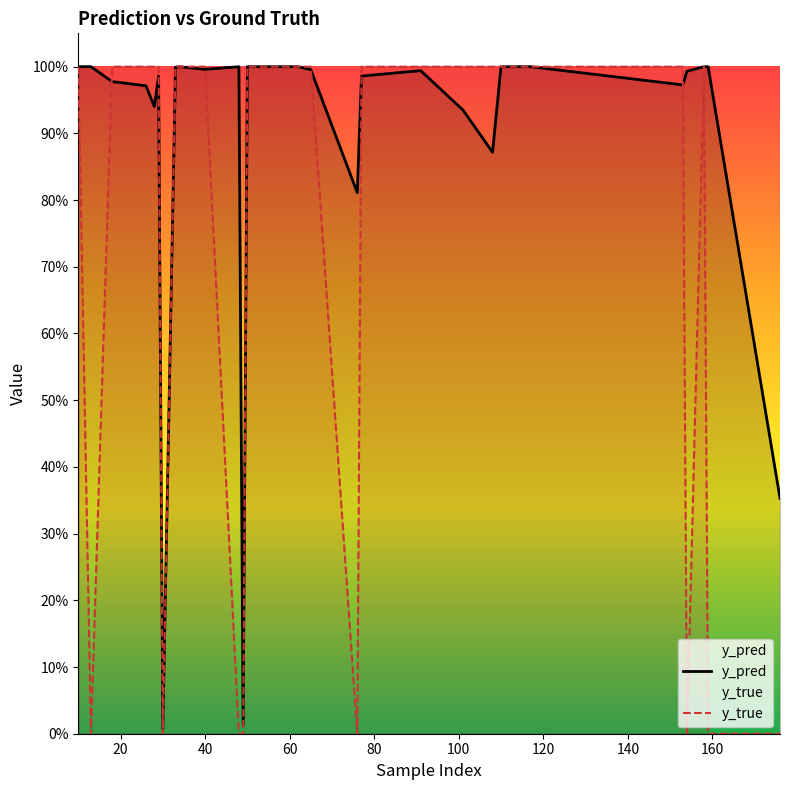

What are all the series names shown in the legend?

y_pred, y_true